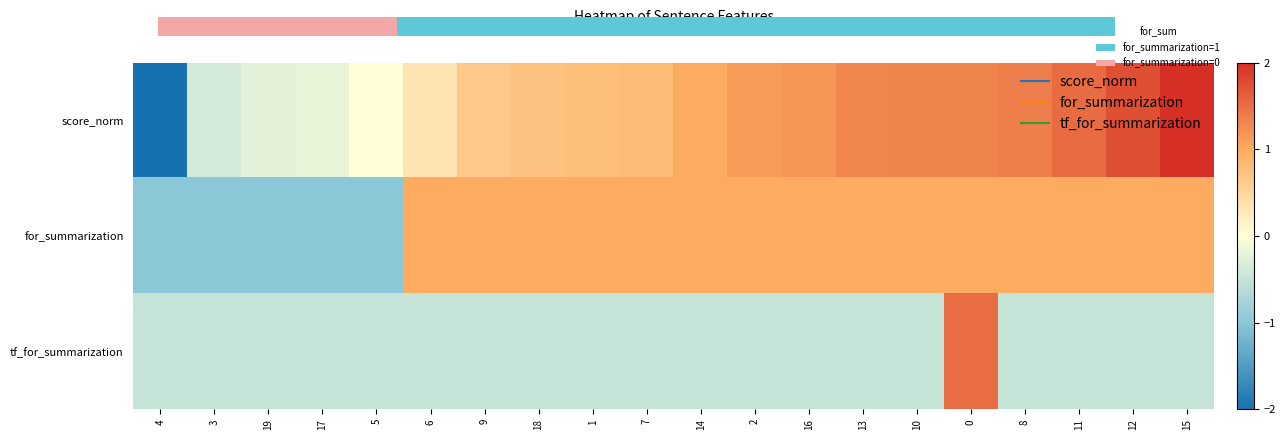

At which label does score_norm first exceed 1?

14